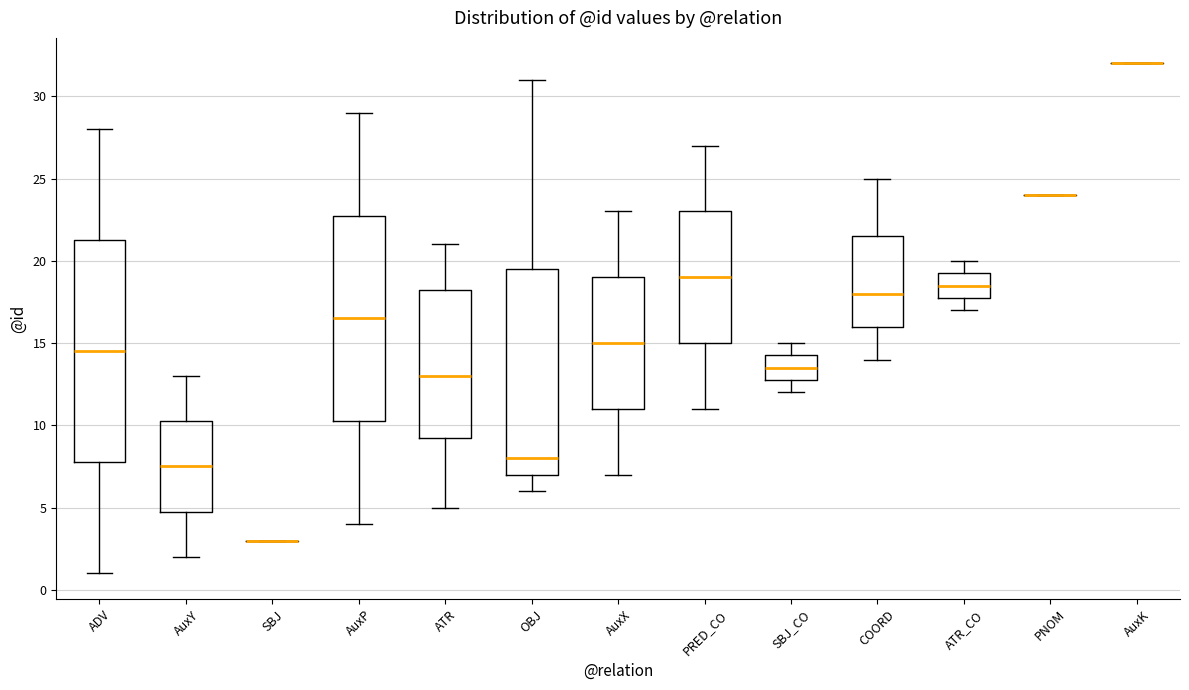

Reading left to right, read every box against the y-axis: the position of its median line, the range the box covers, and the ends of its whiskers. The values are not printed on the chart, so give them approximately, as read against the axis.

ADV: median 14.5, box 8.0 to 21.5, whiskers 1.0 to 28.0
AuxY: median 7.5, box 5.0 to 10.5, whiskers 2.0 to 13.0
SBJ: box collapsed to a line at 3.0, whiskers 3.0 to 3.0
AuxP: median 16.5, box 10.5 to 23.0, whiskers 4.0 to 29.0
ATR: median 13.0, box 9.5 to 18.5, whiskers 5.0 to 21.0
OBJ: median 8.0, box 7.0 to 19.5, whiskers 6.0 to 31.0
AuxX: median 15.0, box 11.0 to 19.0, whiskers 7.0 to 23.0
PRED_CO: median 19.0, box 15.0 to 23.0, whiskers 11.0 to 27.0
SBJ_CO: median 13.5, box 13.0 to 14.5, whiskers 12.0 to 15.0
COORD: median 18.0, box 16.0 to 21.5, whiskers 14.0 to 25.0
ATR_CO: median 18.5, box 18.0 to 19.5, whiskers 17.0 to 20.0
PNOM: box collapsed to a line at 24.0, whiskers 24.0 to 24.0
AuxK: box collapsed to a line at 32.0, whiskers 32.0 to 32.0